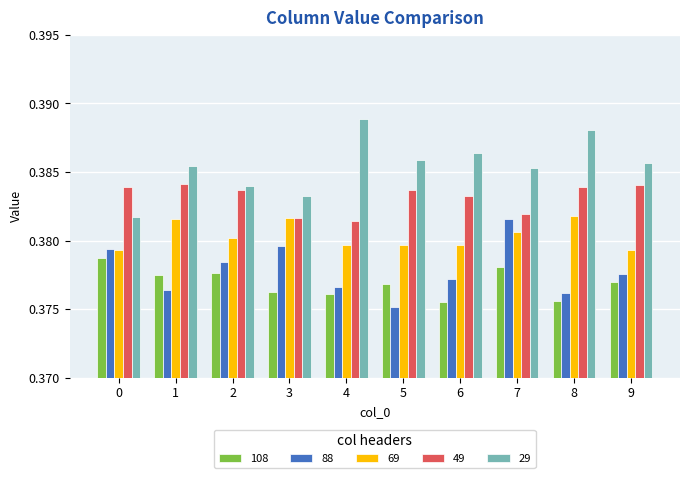

True or false: 69 has a value of 0.1 at 1.

False